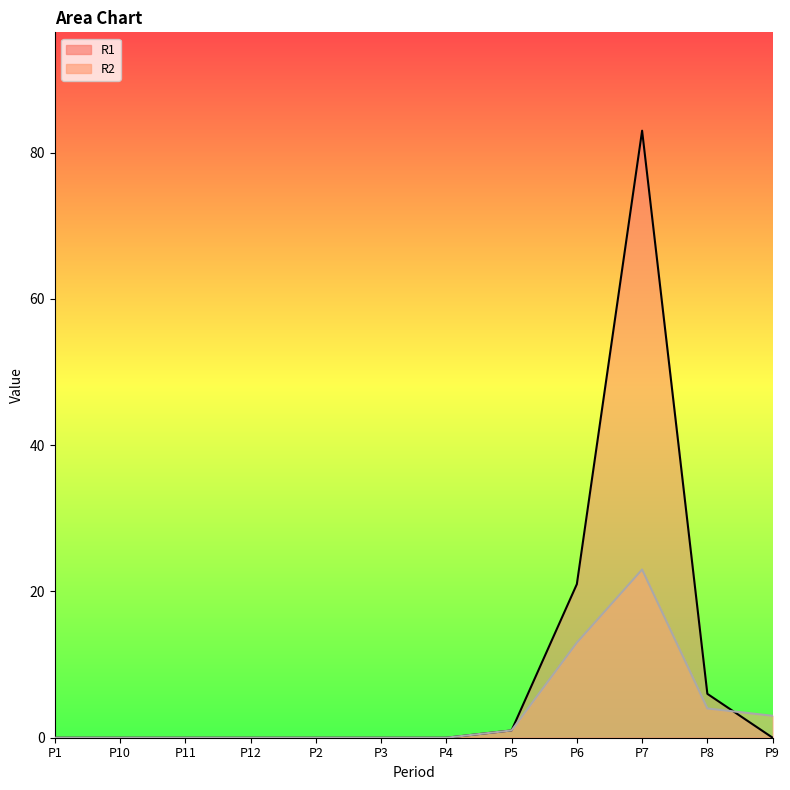

What position from the right is P11?

10